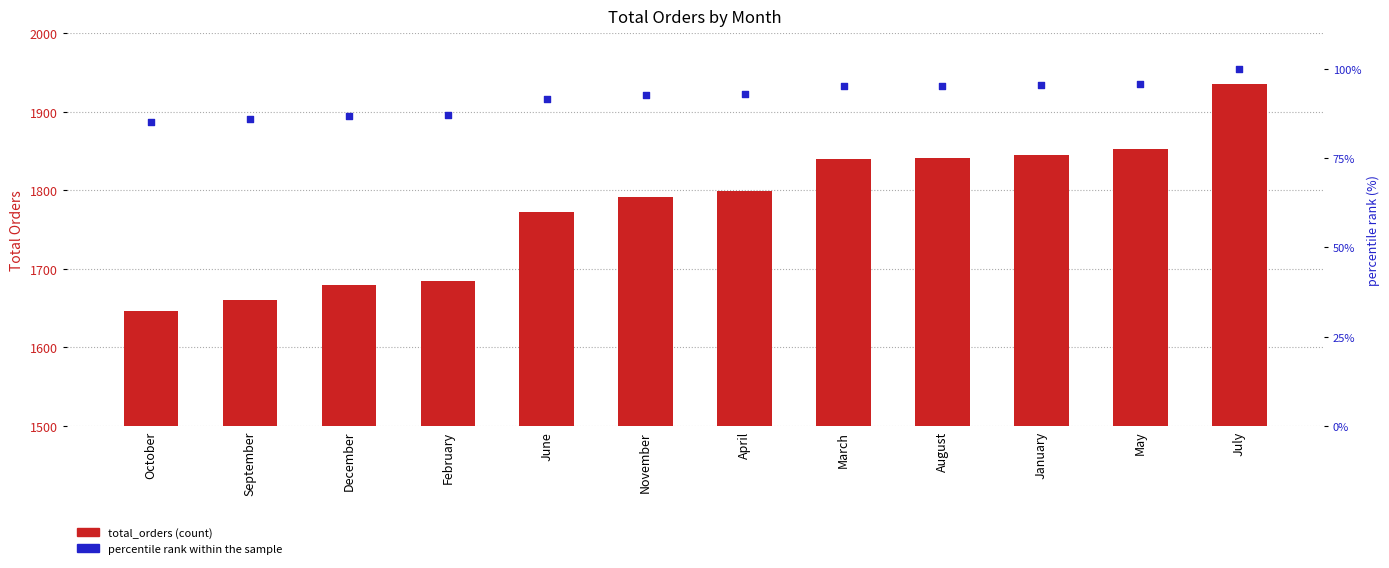

Which series contains the lowest Y value?

percentile rank within sample